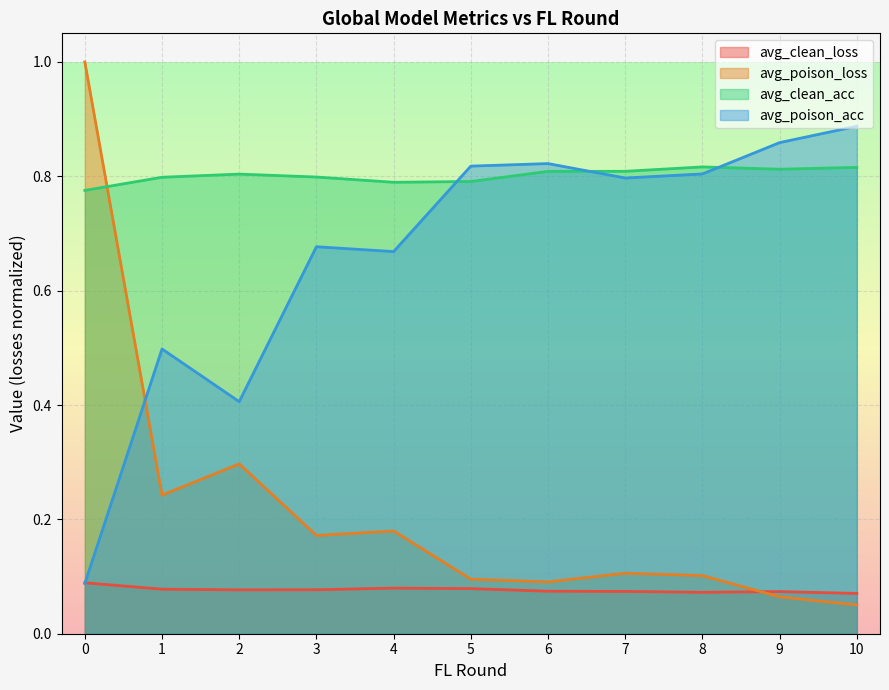

How many times do avg_poison_loss and avg_clean_acc cross each other?

1